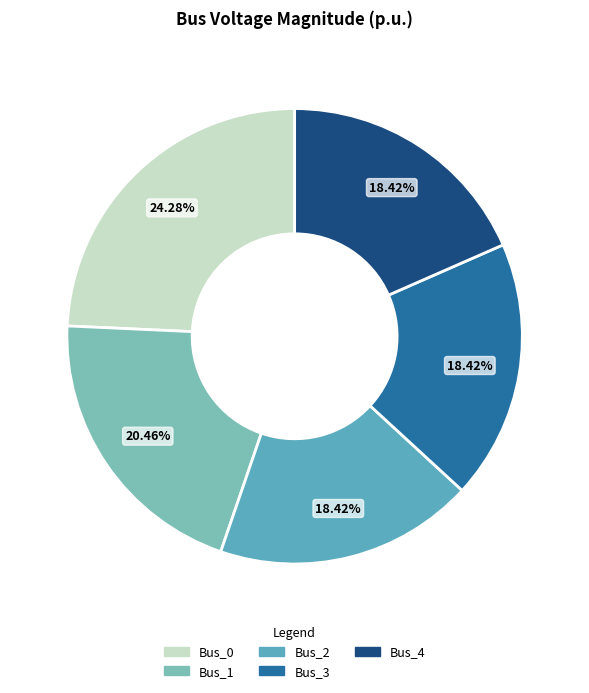

What percentage is NOT represented by Bus_3?

81.6%